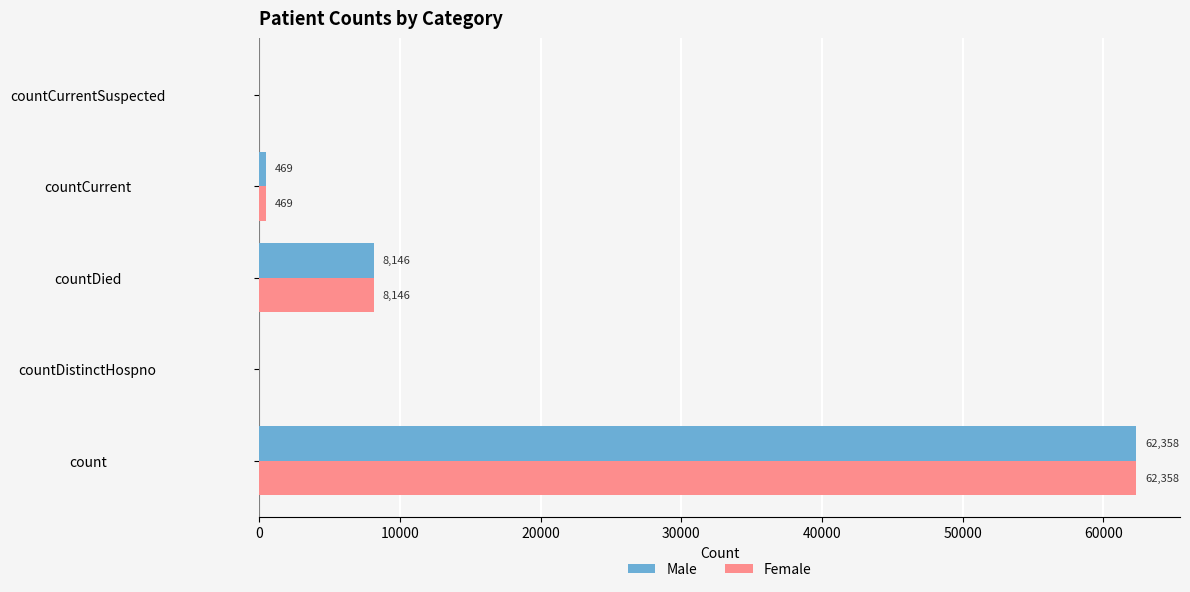

At which label is Male closest to 31179?

countDied